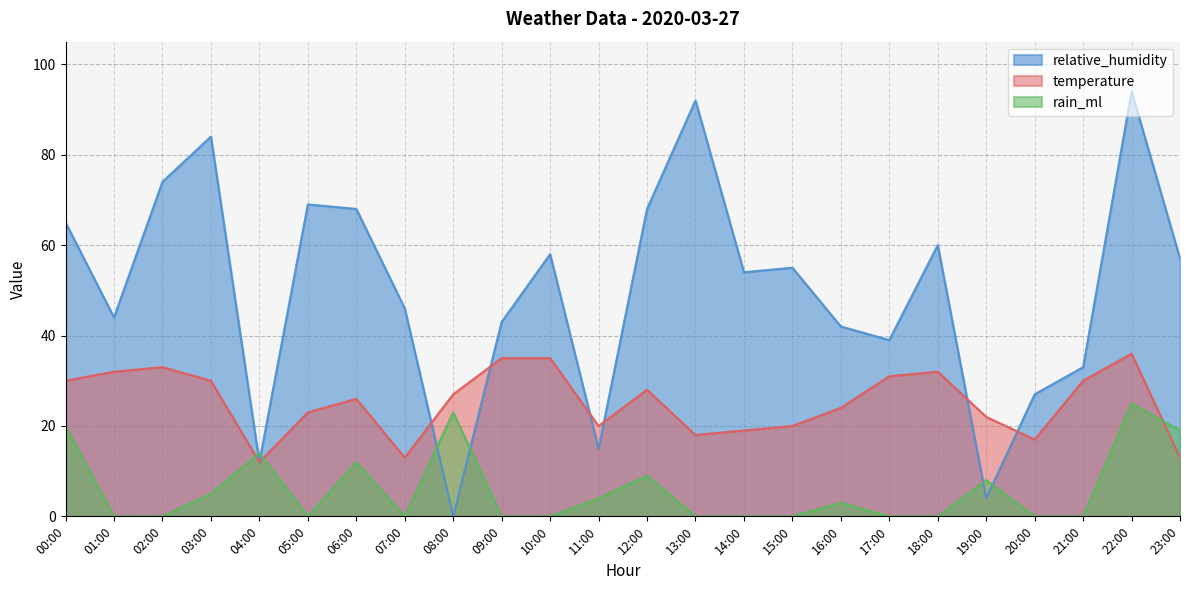

Read the temperature value at 10:00, to the nearest 10.

40